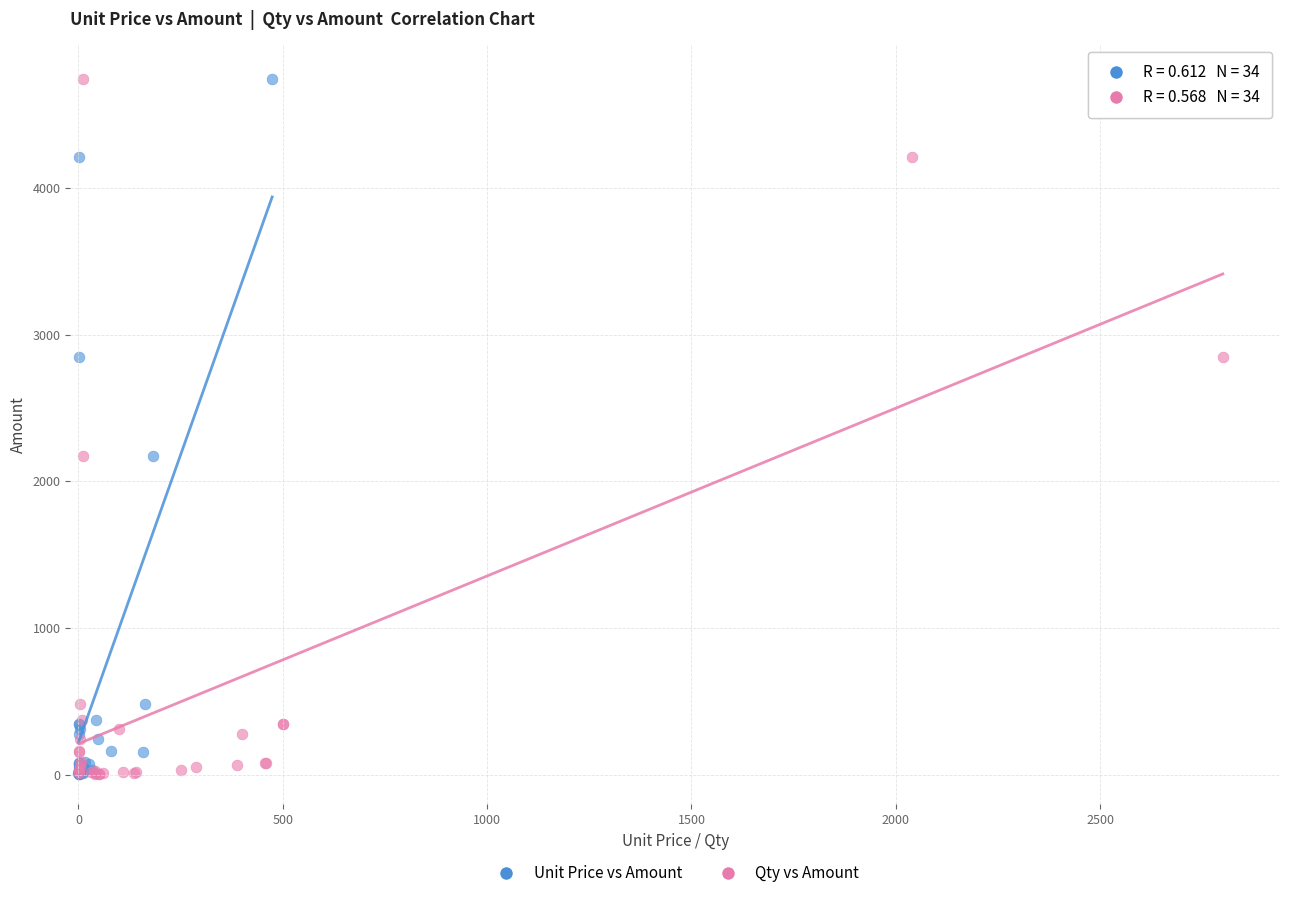

What are all the series names shown in the legend?

Unit Price vs Amount, Qty vs Amount